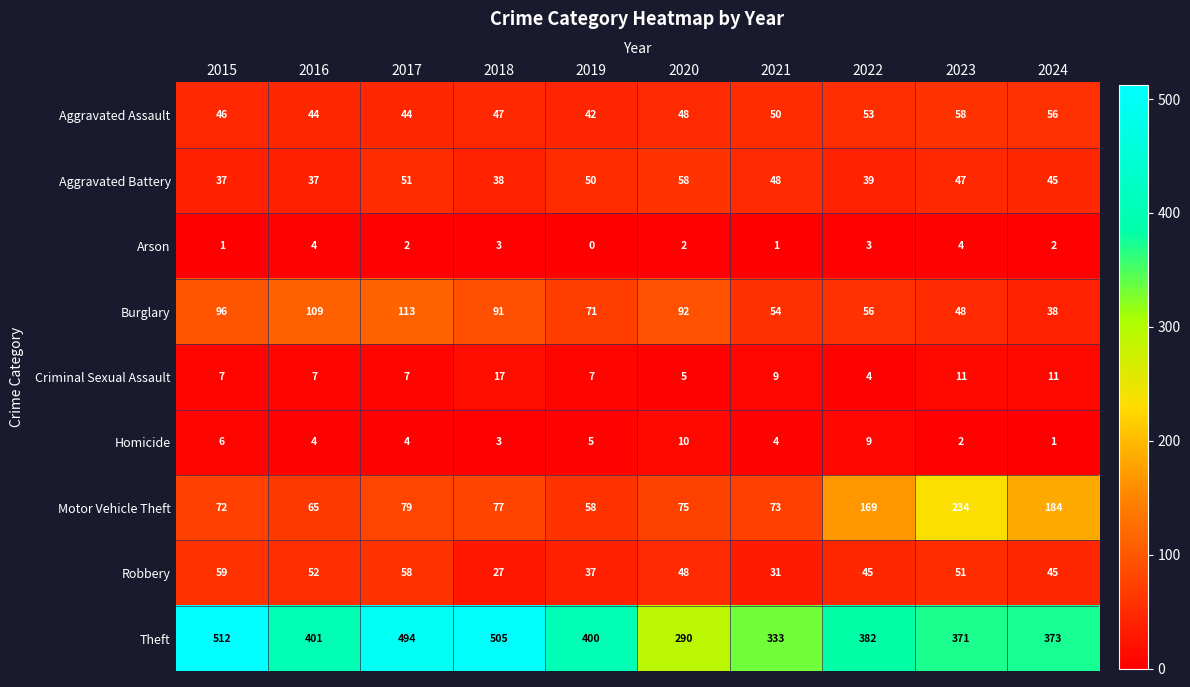

What is the sum of the Arson values at 2019 and 2024?

2